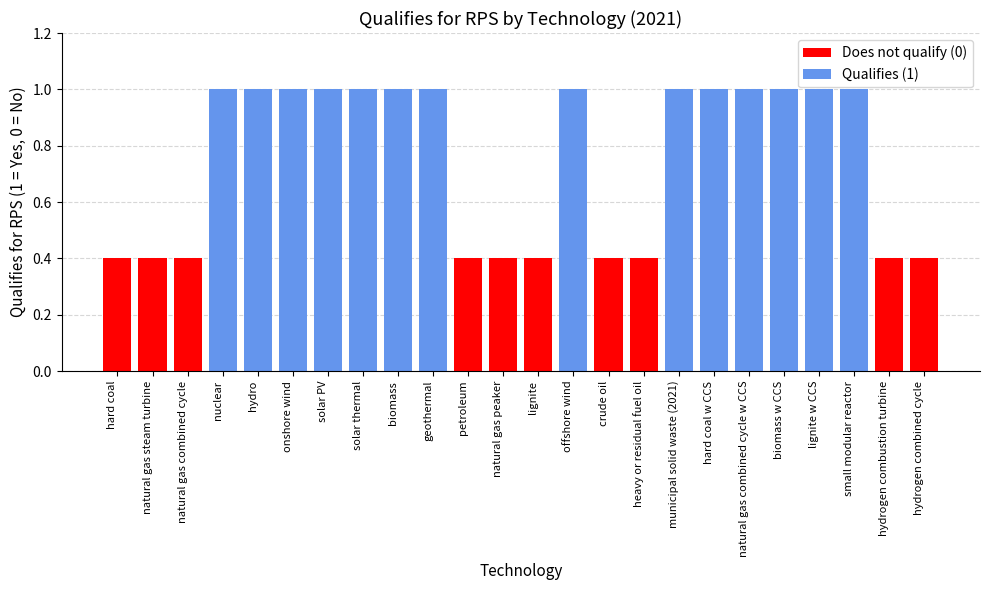

Reading left to right, what are all the values shown in this chart?

hard coal=0	natural gas steam turbine=0	natural gas combined cycle=0	nuclear=1	hydro=1	onshore wind=1	solar PV=1	solar thermal=1	biomass=1	geothermal=1	petroleum=0	natural gas peaker=0	lignite=0	offshore wind=1	crude oil=0	heavy or residual fuel oil=0	municipal solid waste (2021)=1	hard coal w CCS=1	natural gas combined cycle w CCS=1	biomass w CCS=1	lignite w CCS=1	small modular reactor=1	hydrogen combustion turbine=0	hydrogen combined cycle=0